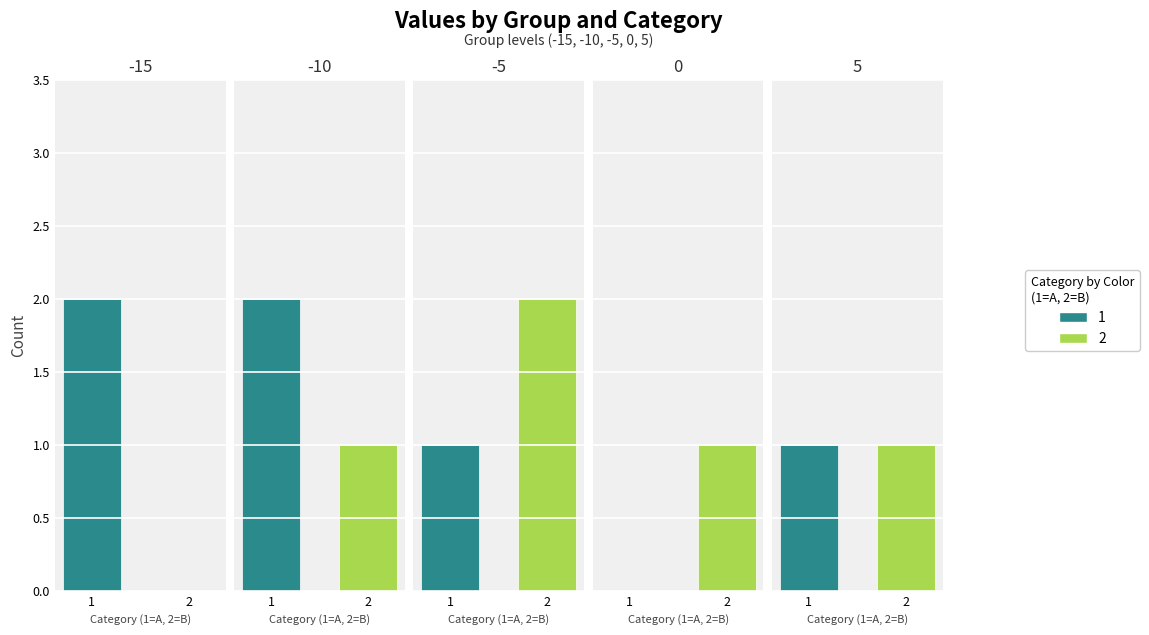

How many values in 2 are above zero?

4